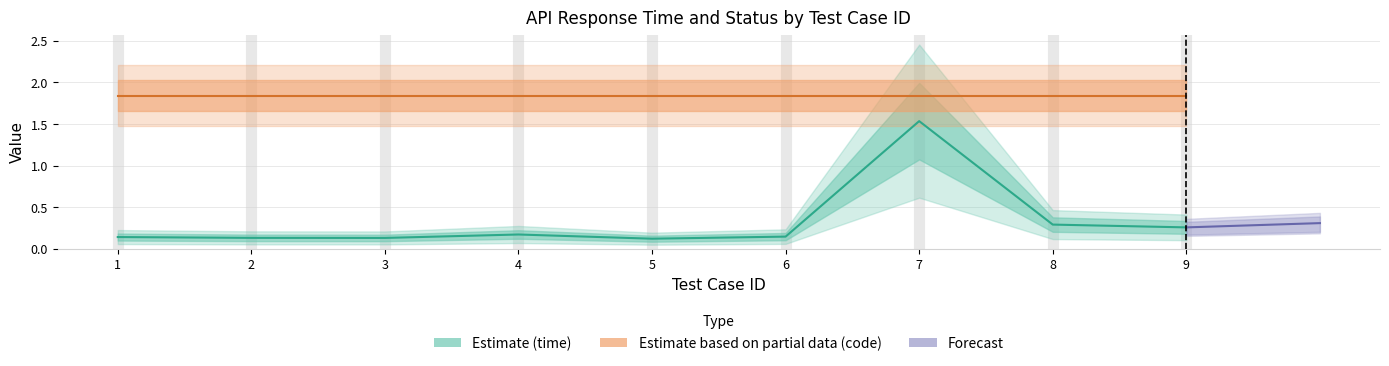

Where is the data nearest to the value 0?

5